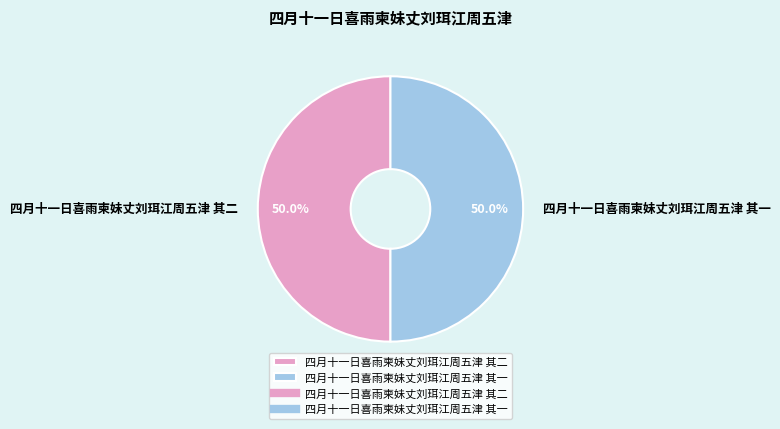

How much of the chart is everything except 四月十一日喜雨柬妹丈刘珥江周五津 其一?

50.0%